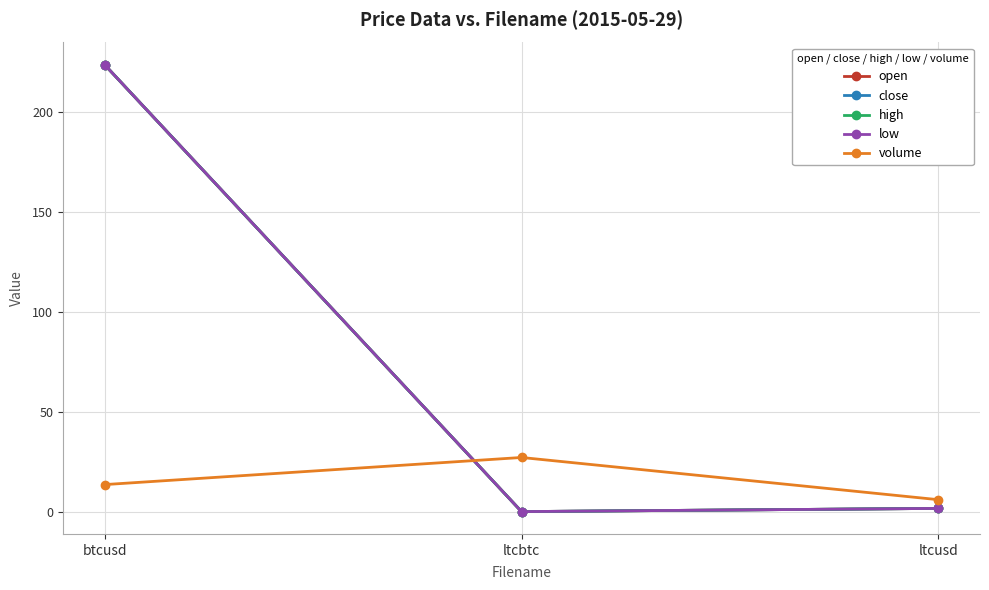

Does the chart have visible grid lines?

Yes